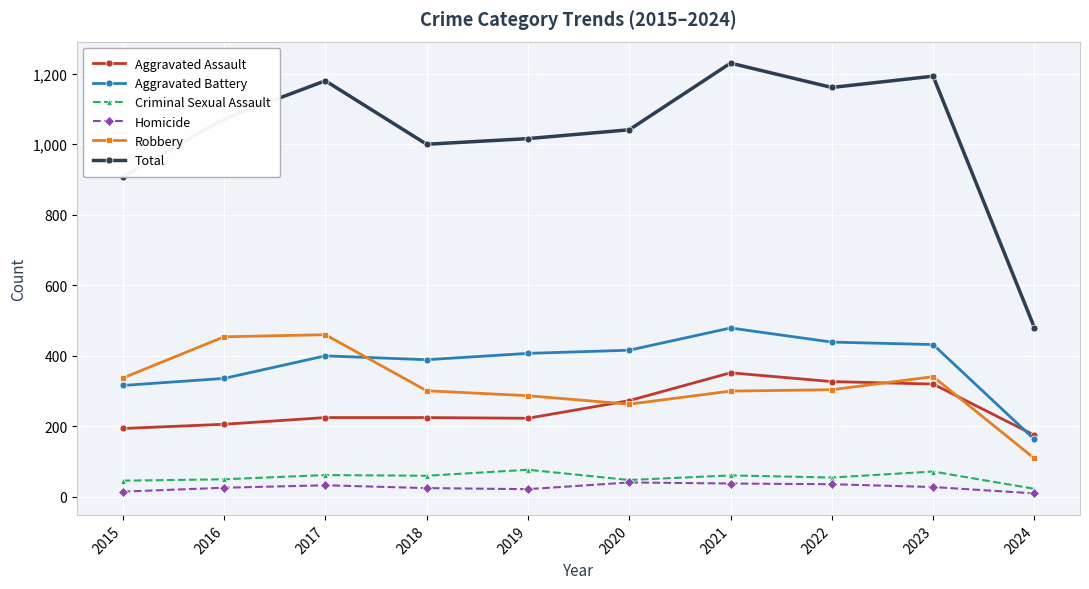

Between 2016 and 2019, which series saw the biggest shift?

Robbery